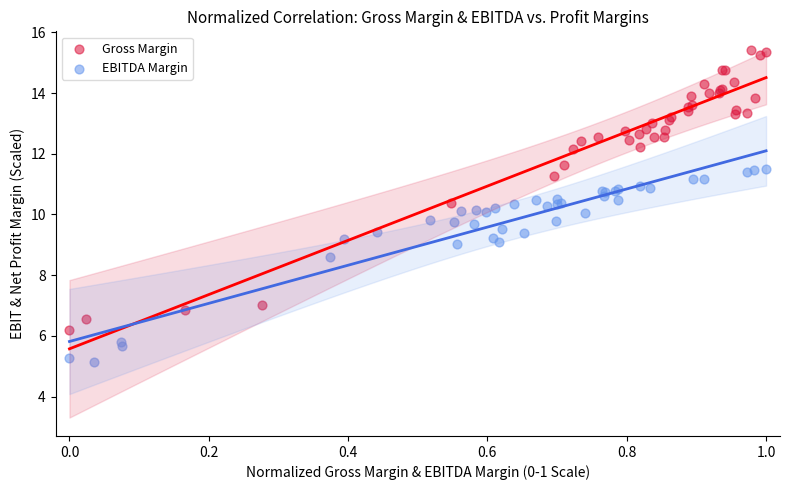

Which series has the widest spread of Y values?

Gross Margin